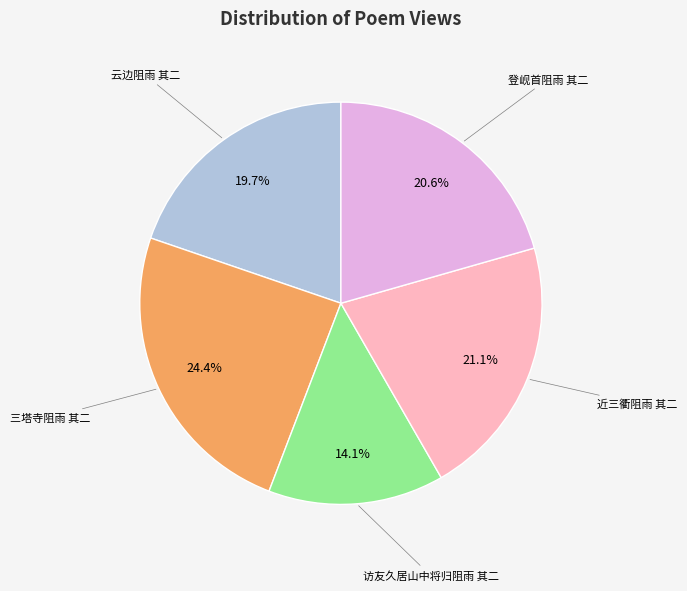

Which slice is the smallest?

访友久居山中将归阻雨 其二